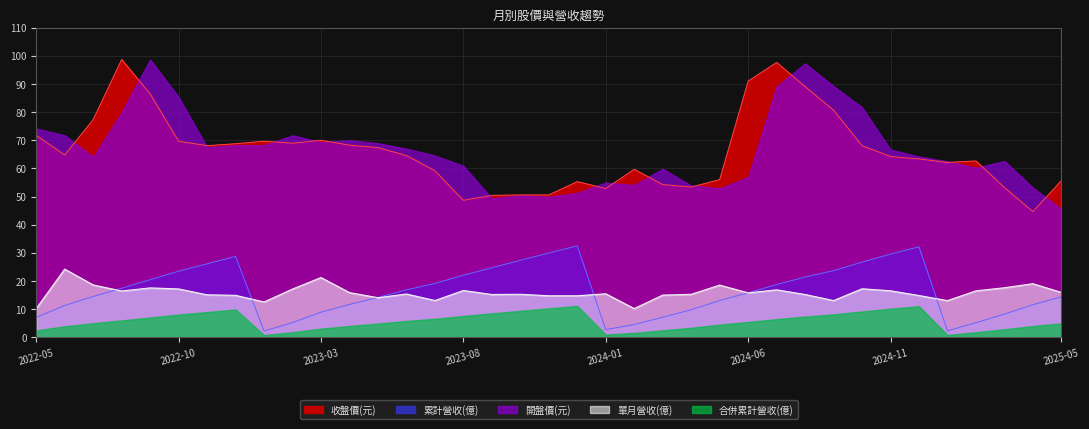

Which series changed the most between 2022-08 and 2025-04?

收盤價(元)